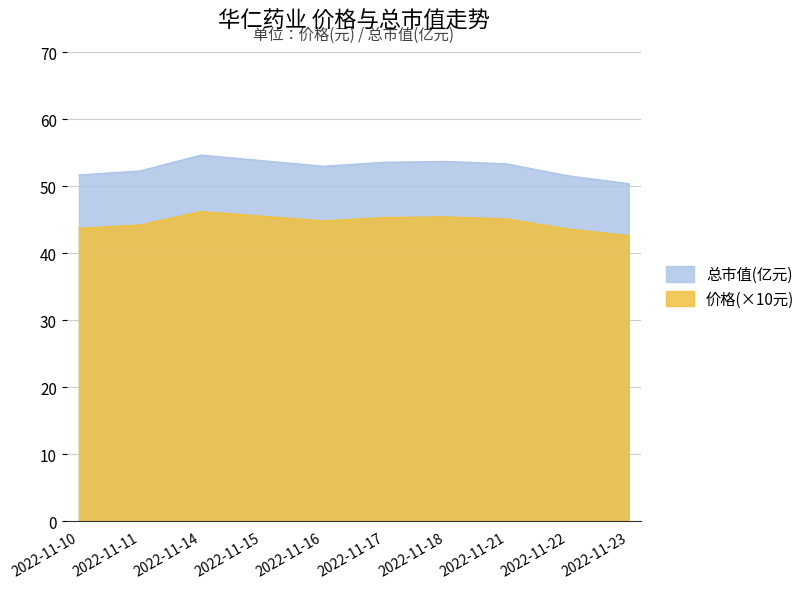

What is the difference between the maximum and minimum values in the 总市值(亿元) series?

4.3